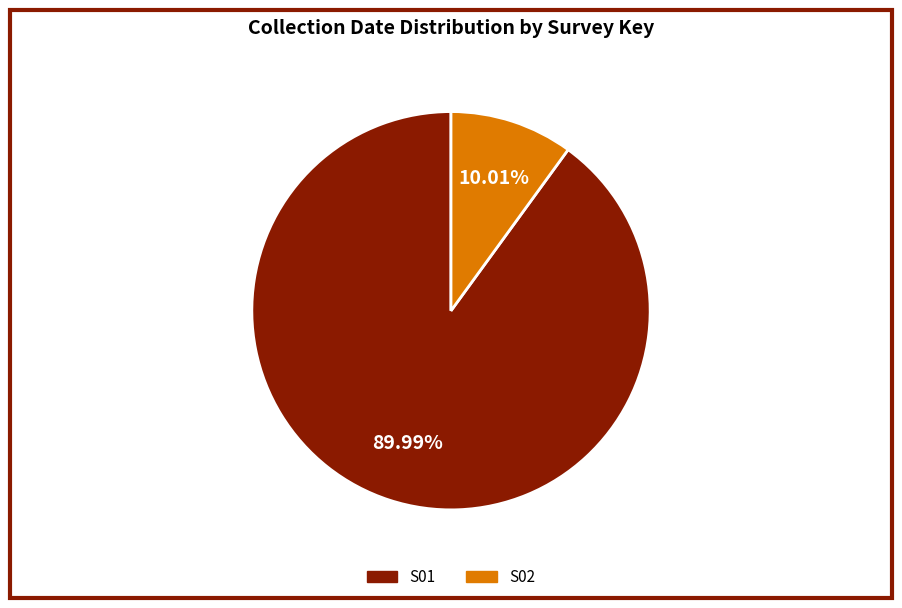

Which slice is the largest?

S01